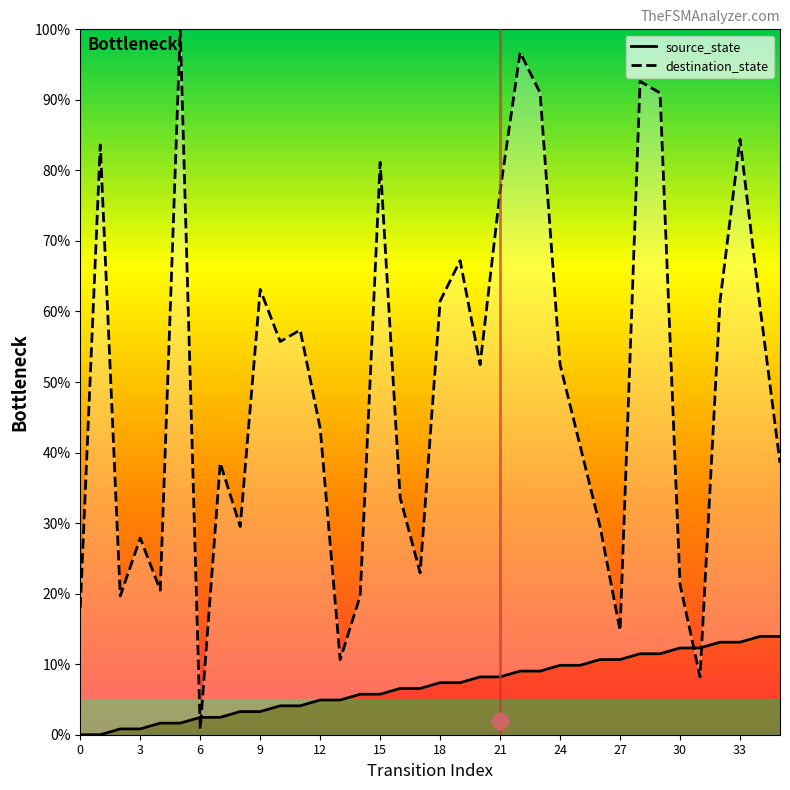

Rank the series by their average value, from highest to lowest.

destination_state, source_state